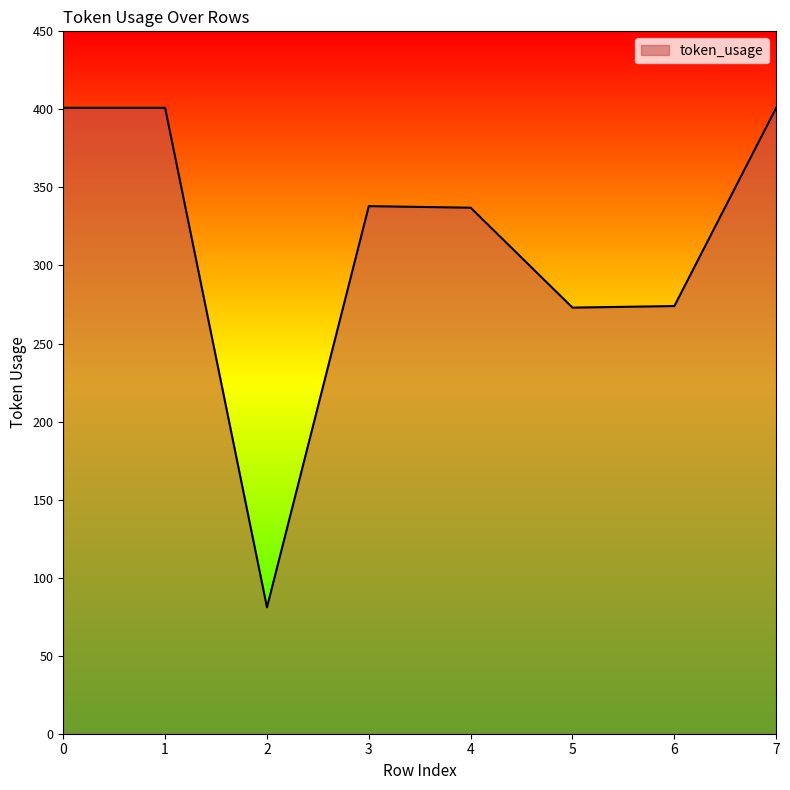

What is the ratio of the value at 3 to the value at 0?

0.8